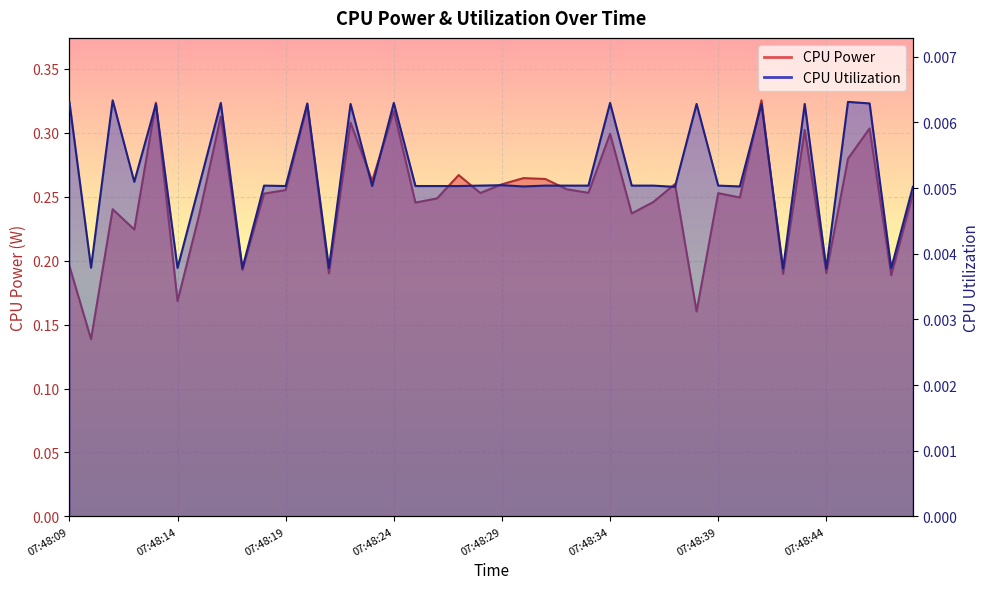

Which has a higher value, 07:48:29 or 07:48:13?

07:48:13